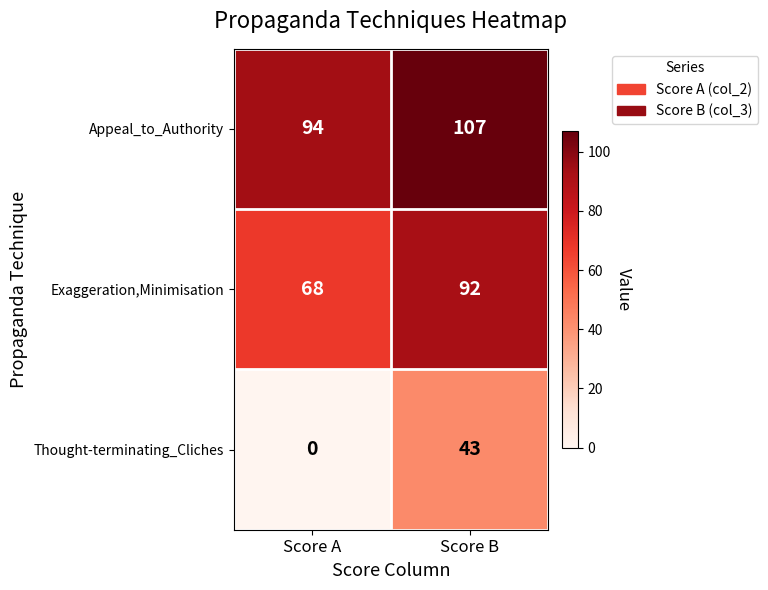

What is the difference between the Appeal_to_Authority values at Score A and Score B?

13